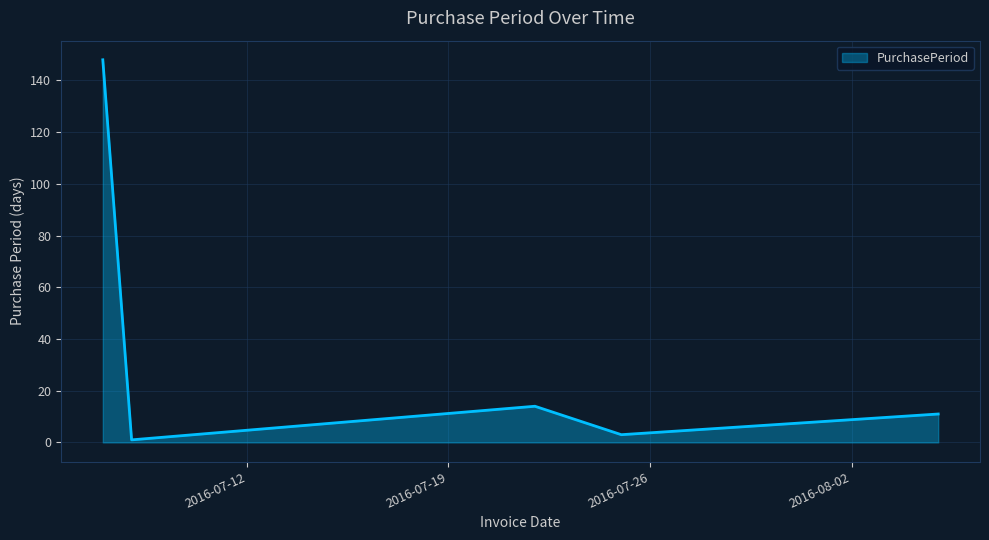

True or false: the data has more than 2 interior local peaks.

False